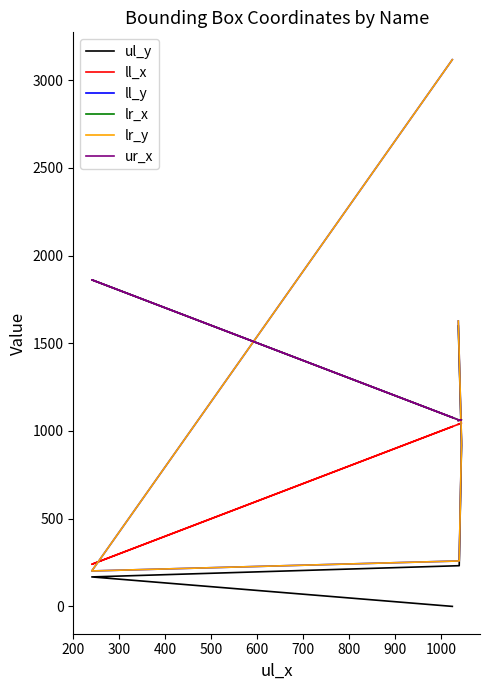

True or false: lr_x and ur_x intersect in this chart.

False